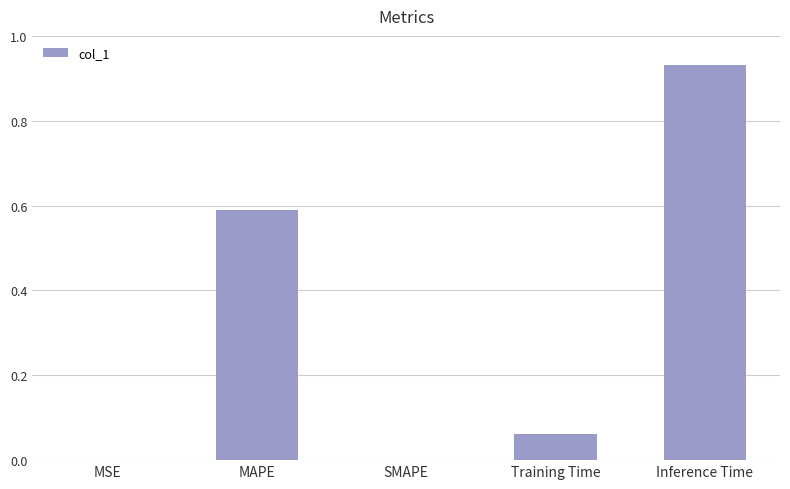

At which category does the chart reach its peak across all series?

Inference Time